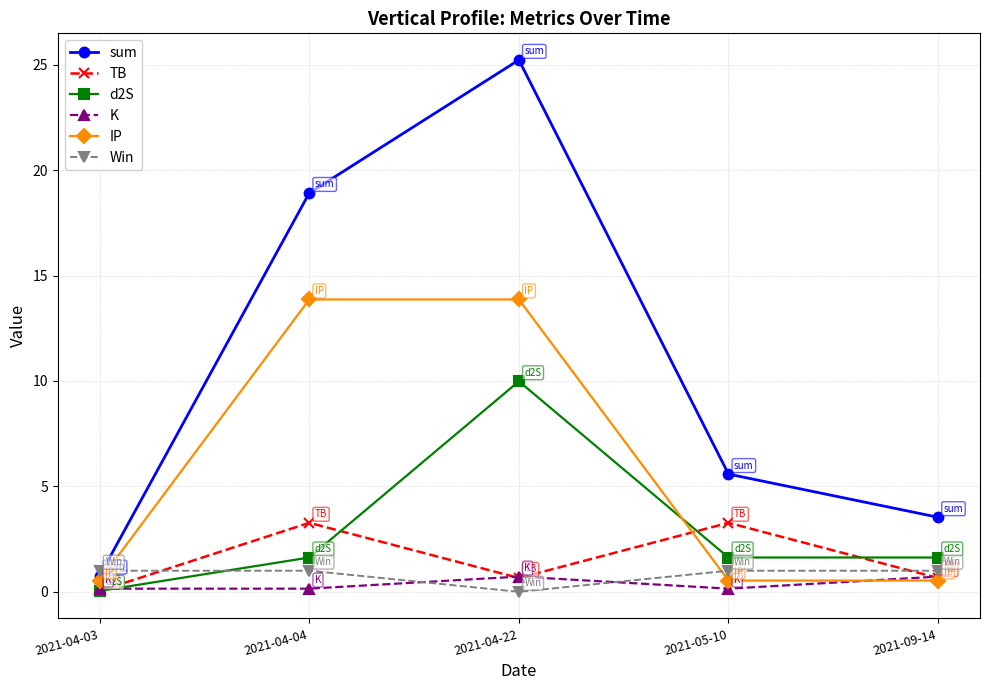

At which category is the sum across all series the highest?

2021-04-22